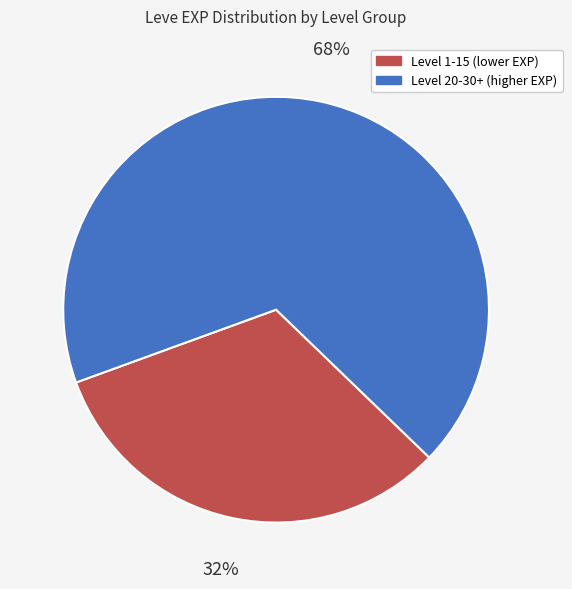

Does any single category account for the majority?

Yes